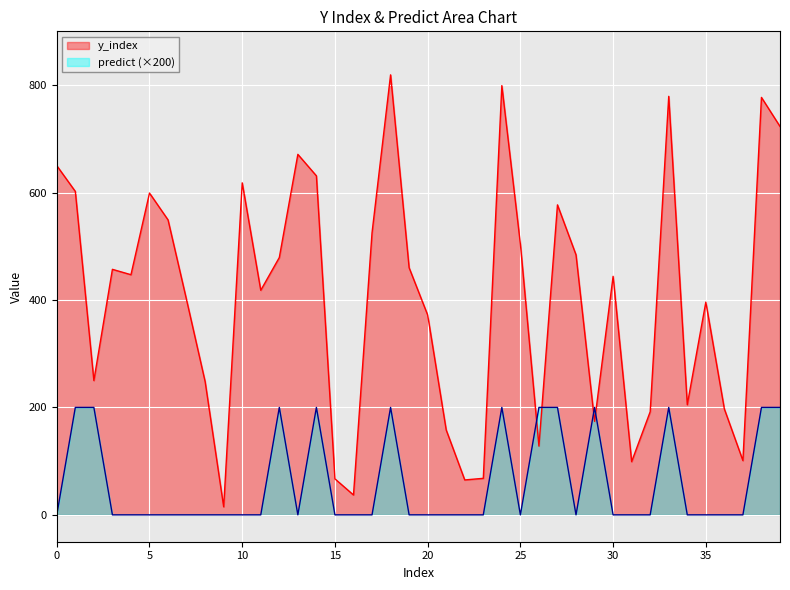

What are all the series names shown in the legend?

y_index, predict (×200)